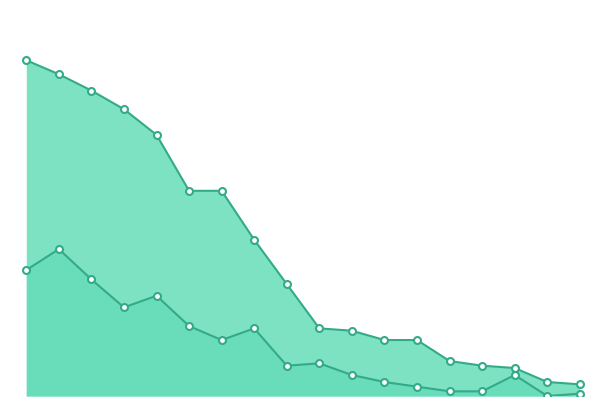

List the series in order of their peak value, lowest first.

bat, Grand Total